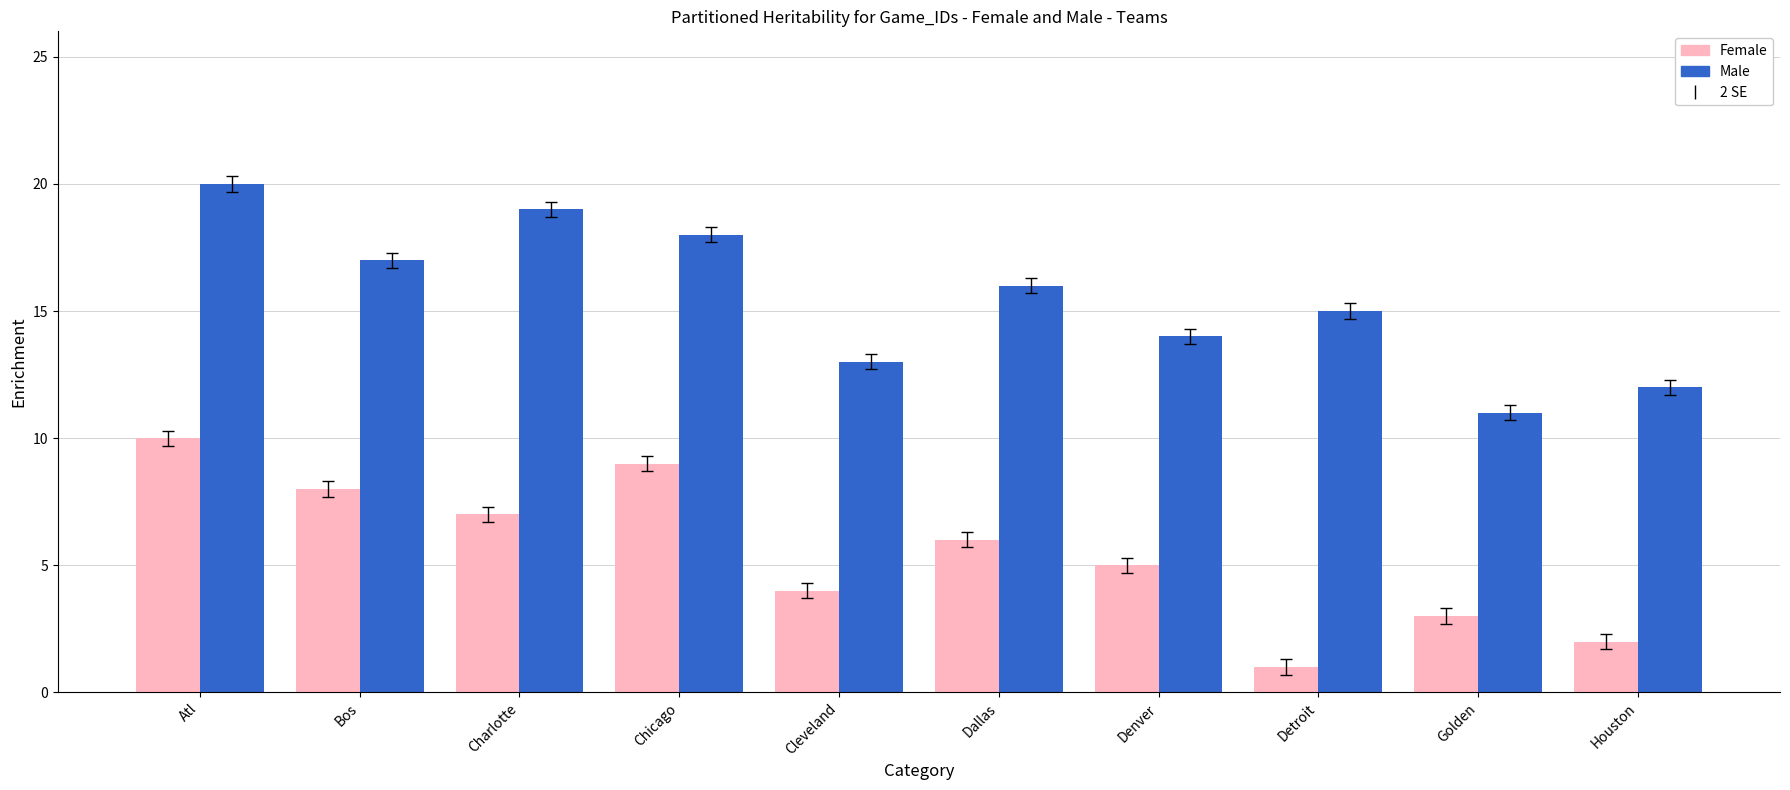

List the series in order of their overall mean, highest first.

Male, Female